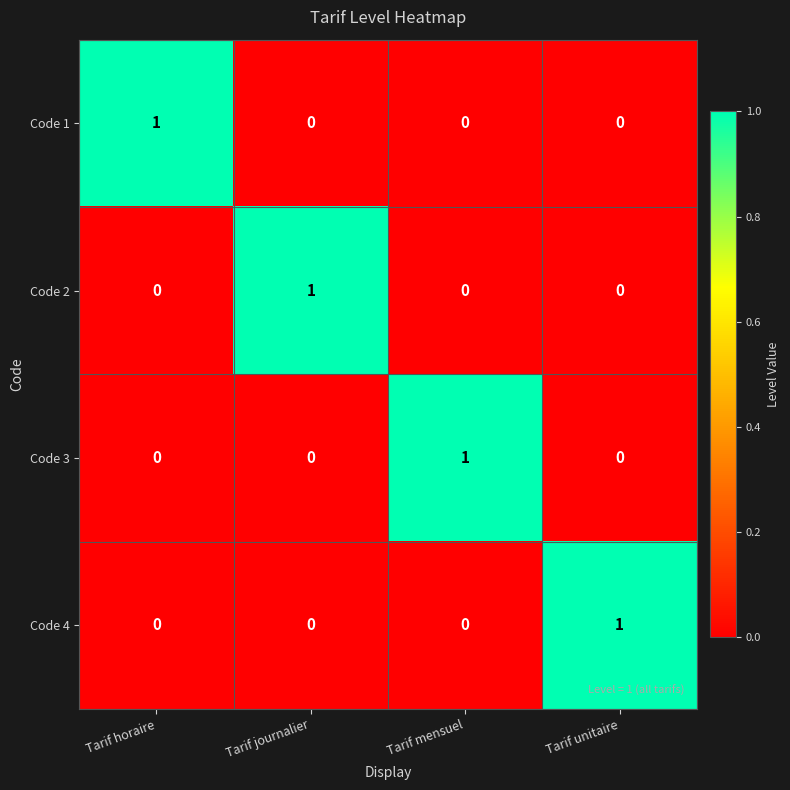

At which label does Code 1 reach its peak?

Tarif horaire